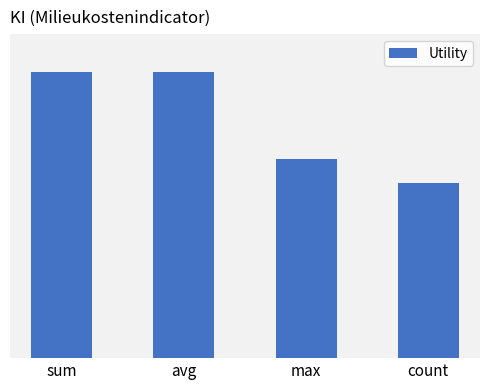

Are the bars horizontal?

No